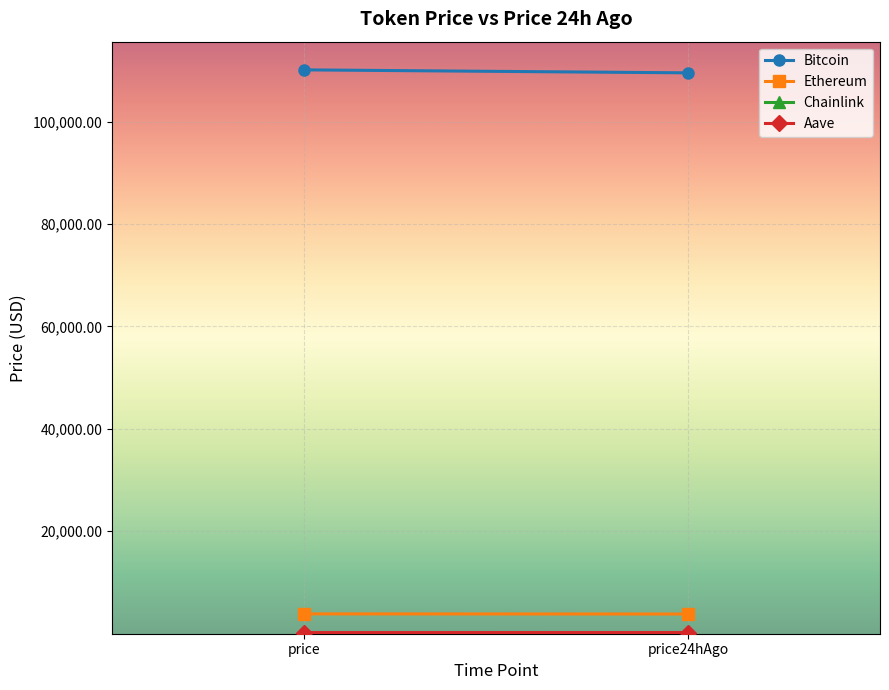

What is the difference between the highest and lowest values at price?

110069.9